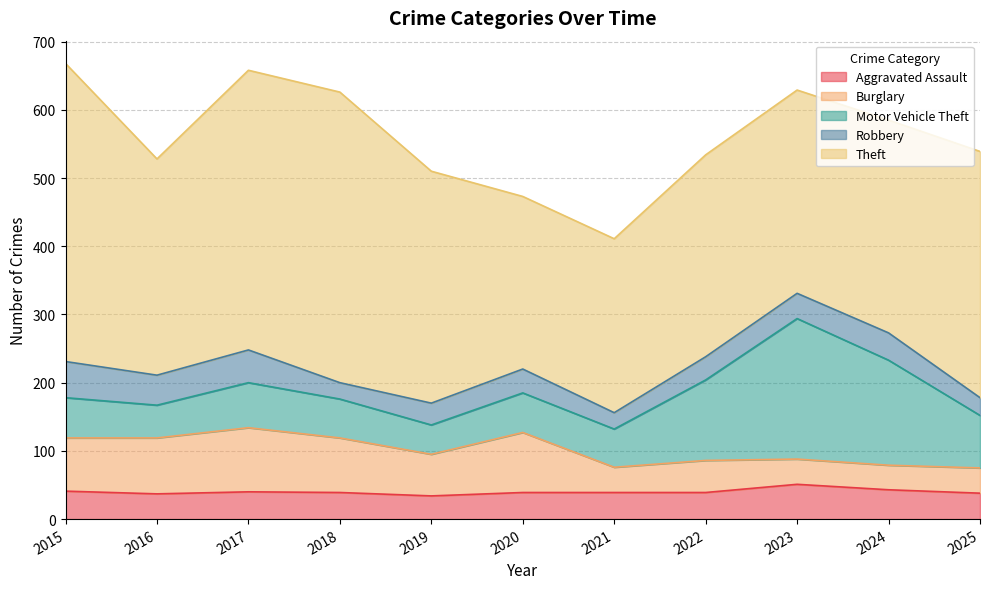

Between 2018 and 2023, which is larger?

2023